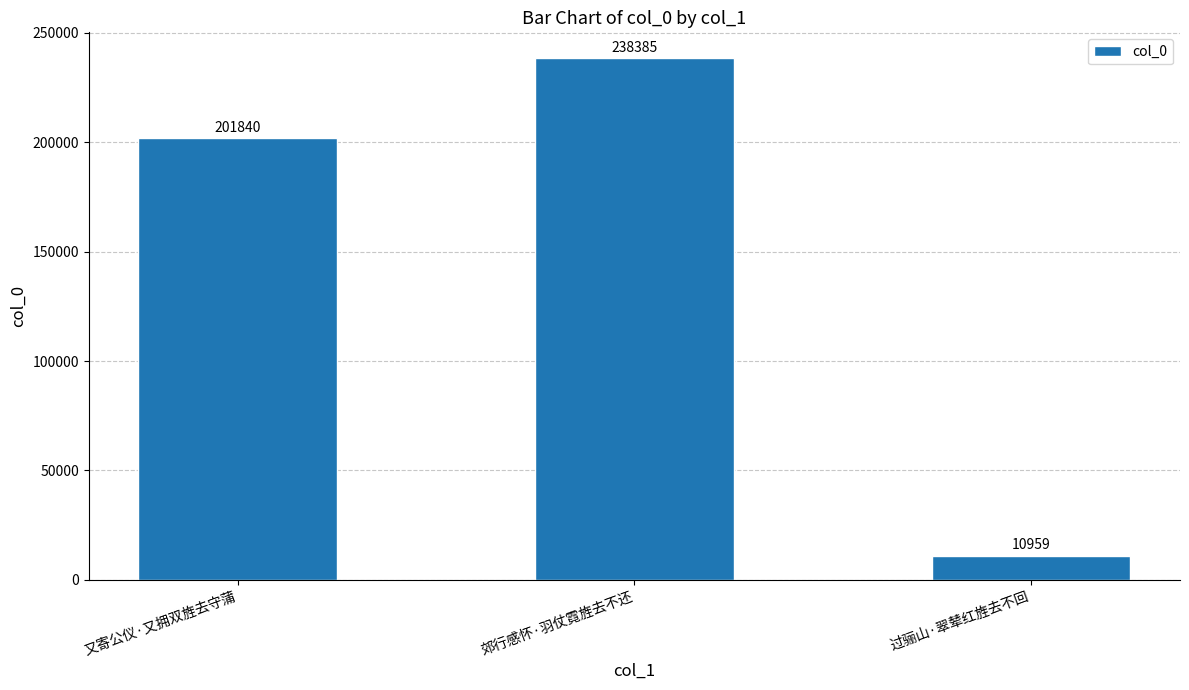

Which category has the highest value across all series?

郊行感怀·羽仗霓旌去不还